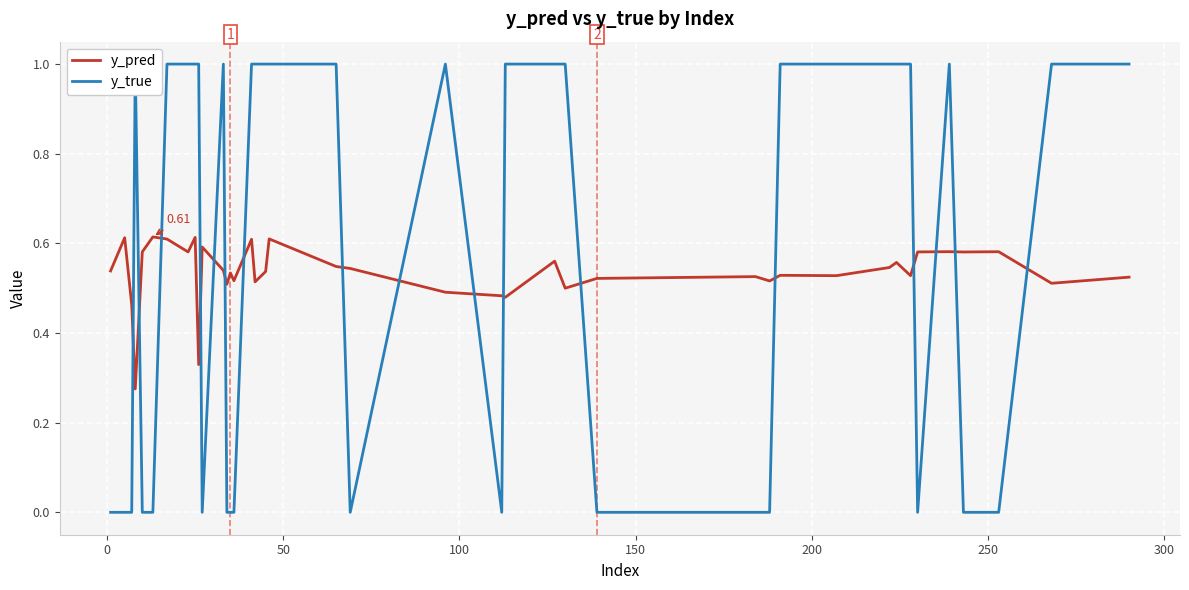

Which series has the widest spread of values?

y_true